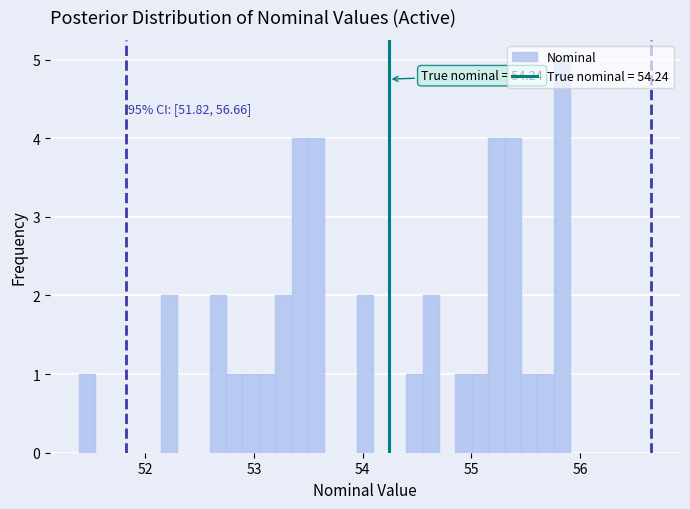

Around what value on the x-axis is the tallest bar? Give the approximate position of its centre, as read against the axis.

55.8